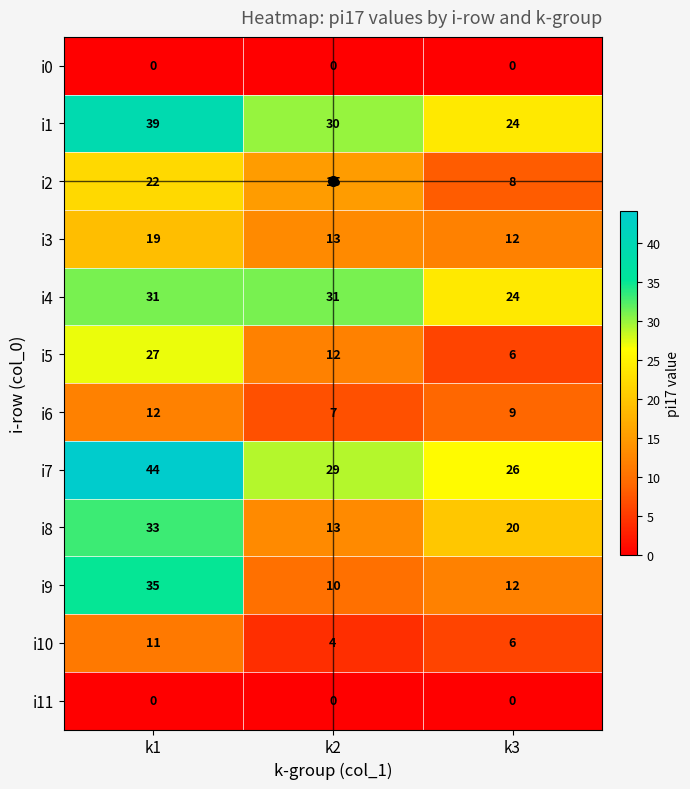

Which category has the highest value in the i2 series?

k1